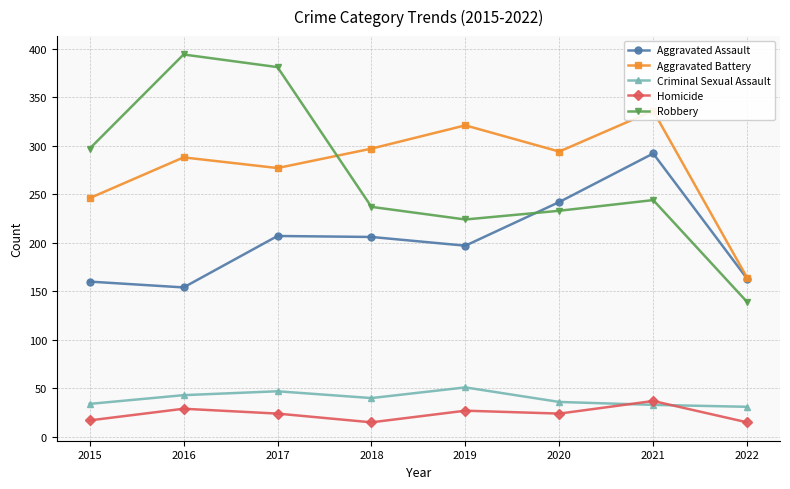

True or false: Criminal Sexual Assault and Aggravated Assault cross at least once.

False